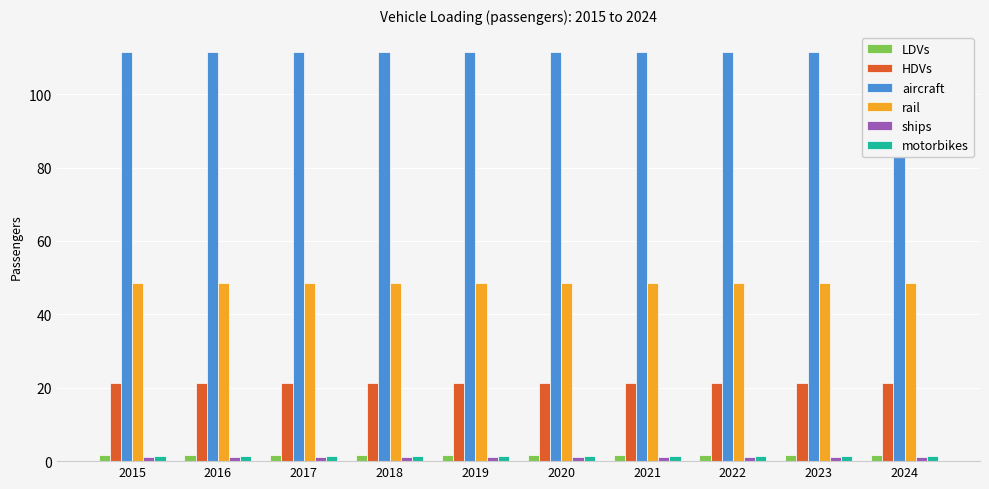

What is the sum of all HDVs values?

212.0